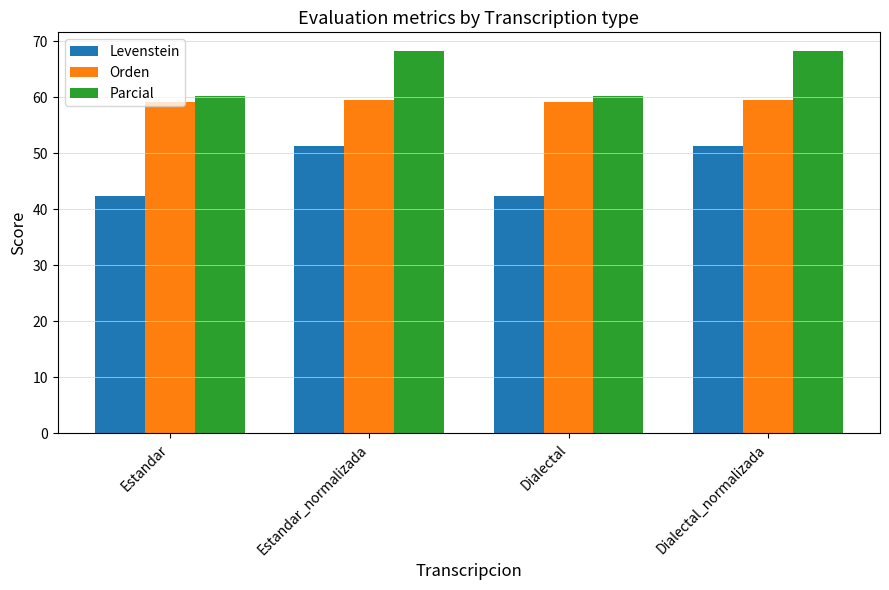

Read the Orden value at Dialectal_normalizada.

59.5